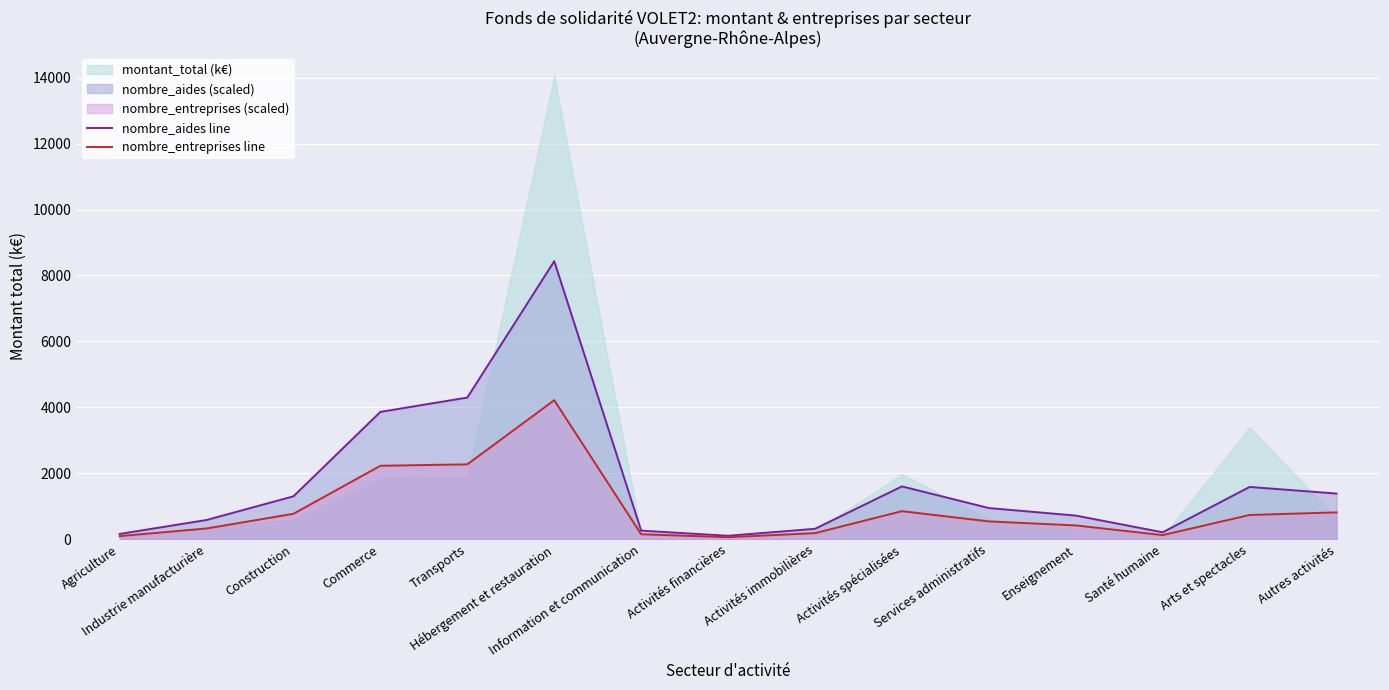

True or false: nombre_aides line and nombre_entreprises line intersect in this chart.

False